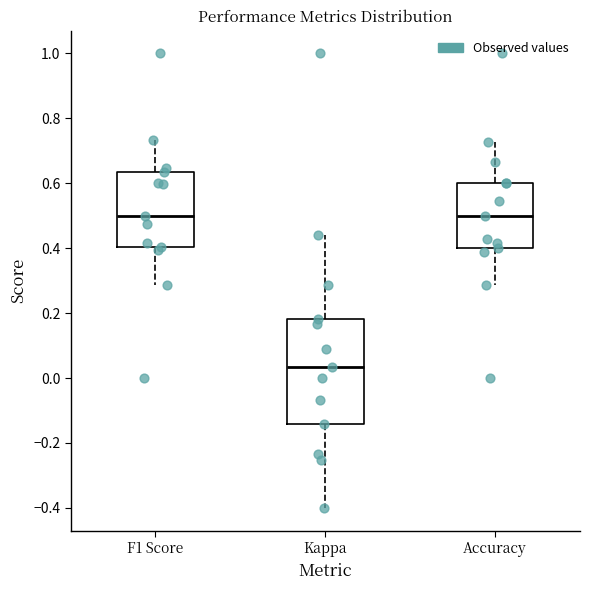

Reading left to right, transcribe this box plot: for each box, give where its median line is, the range the box spans, and where its two whiskers end, as read against the y-axis. The values are not printed on the chart, so give them approximately, as read against the axis.

F1 Score: median 0.50, box 0.40 to 0.64, whiskers 0.28 to 0.74
Kappa: median 0.04, box -0.14 to 0.18, whiskers -0.40 to 0.44
Accuracy: median 0.50, box 0.40 to 0.60, whiskers 0.28 to 0.72